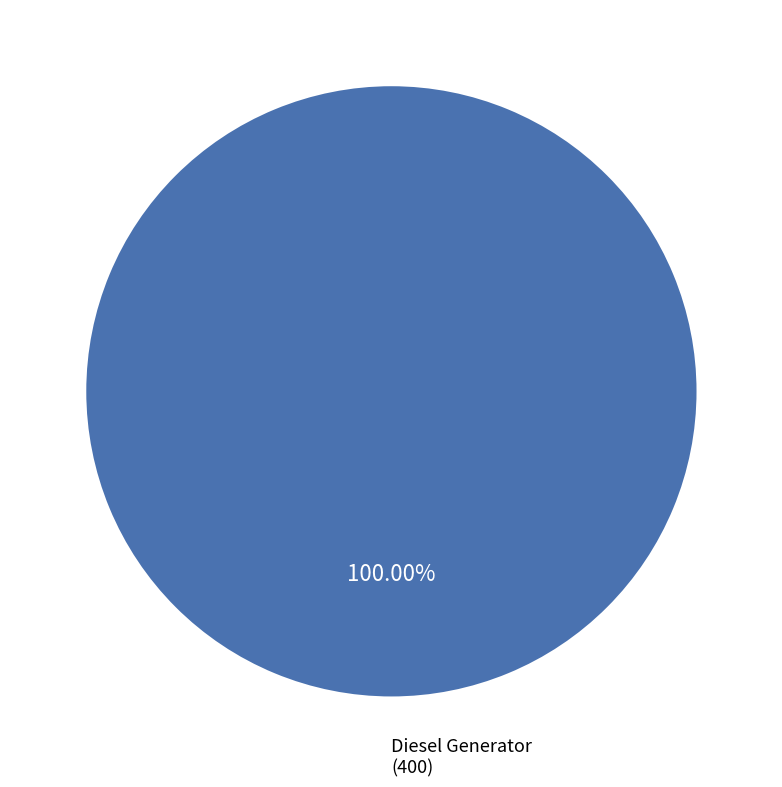

Rank the categories by value from highest to lowest.

Diesel Generator